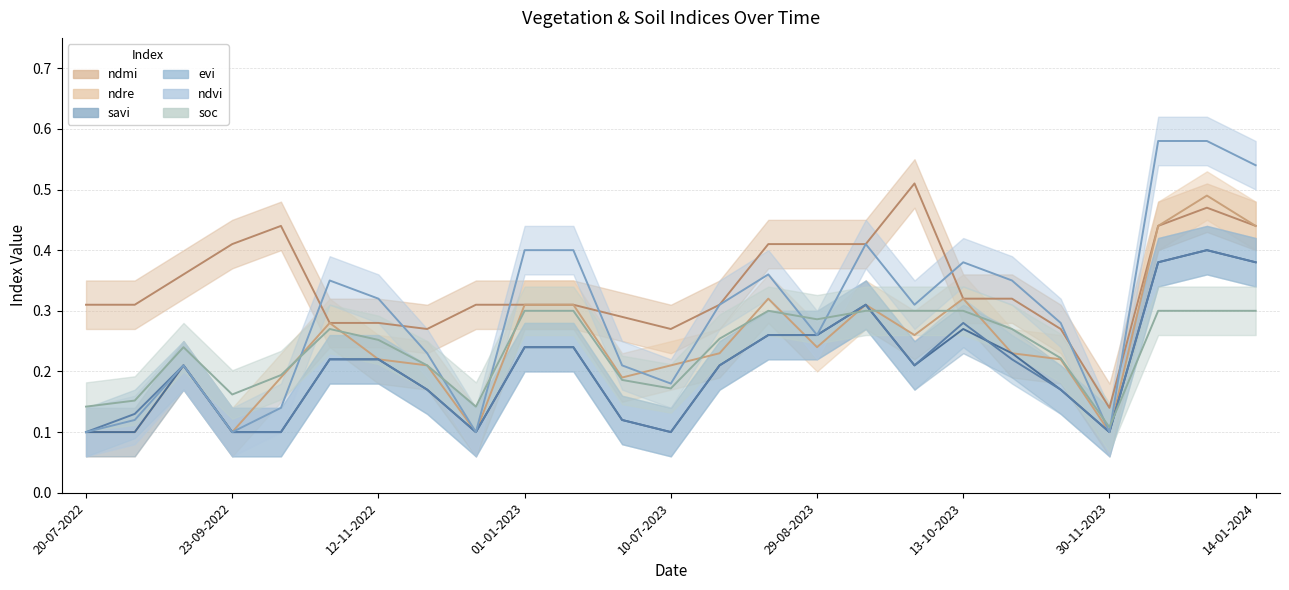

True or false: savi and ndvi cross at least once.

False